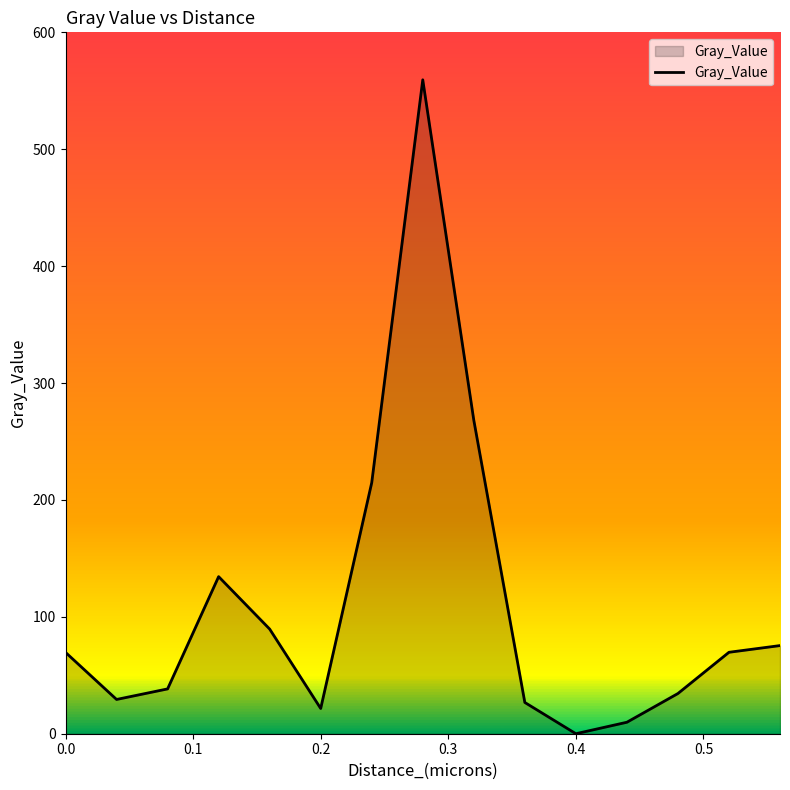

What is the greatest value displayed?

559.4